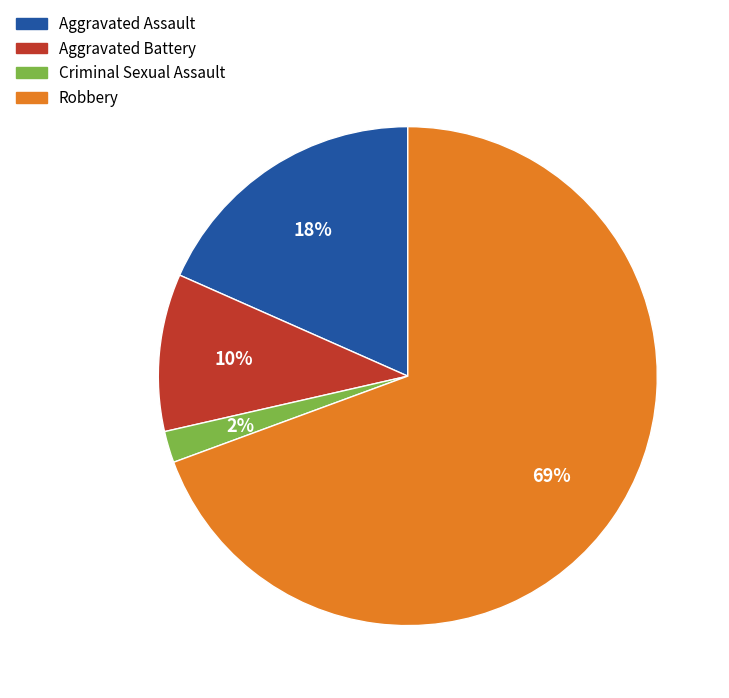

Combined, do Robbery and Aggravated Battery account for over 50%?

Yes